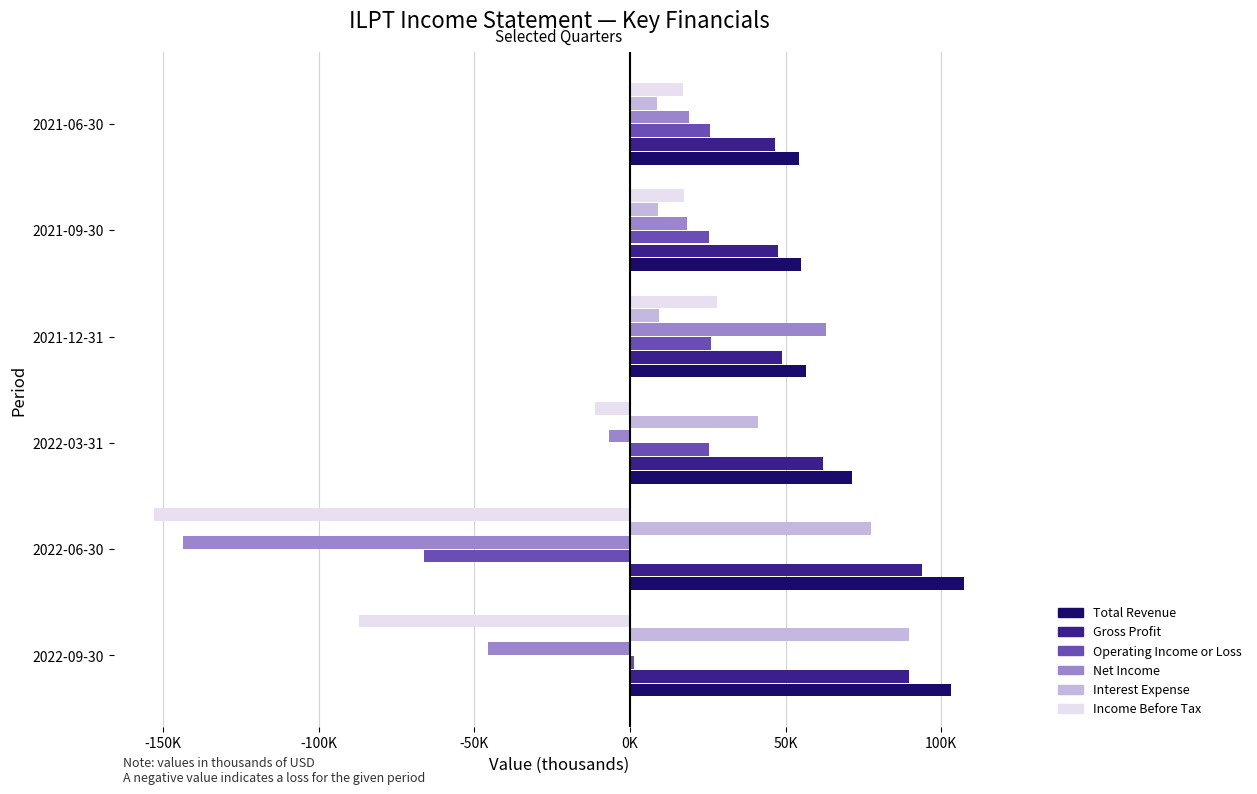

At which category is the sum across all series the highest?

2021-12-31